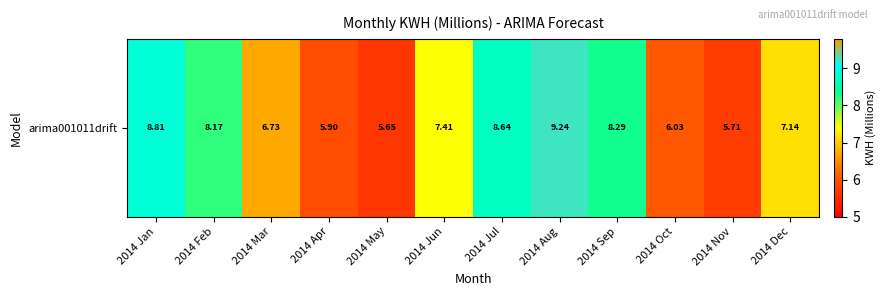

What is the difference between the second highest and second lowest values?

3.1